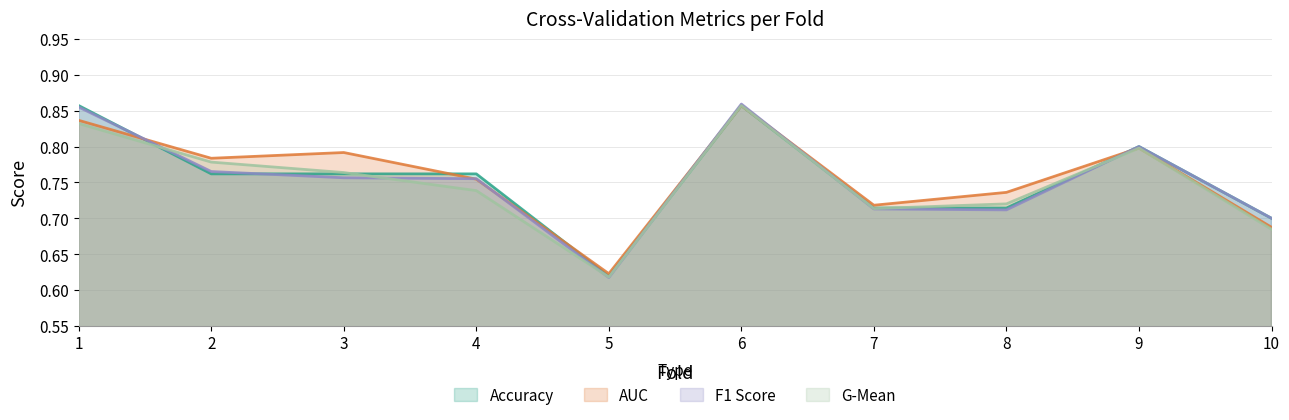

True or false: auc has a value of 0.6 at 5.

True